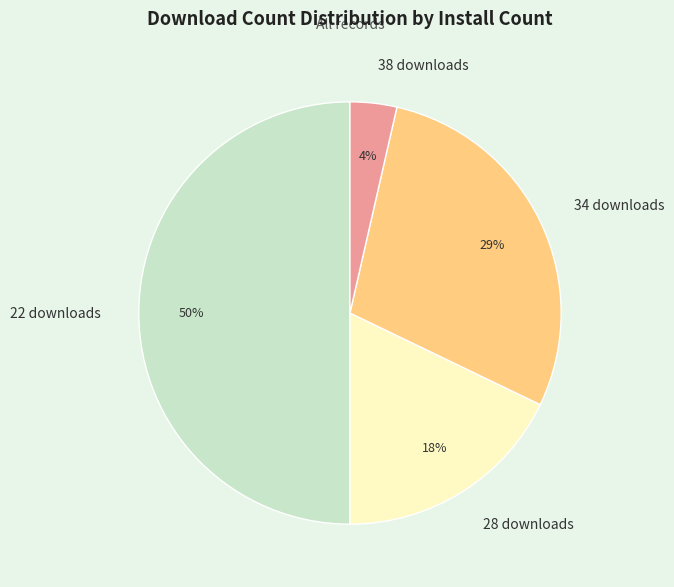

True or false: 28 downloads accounts for 18% of the total.

True